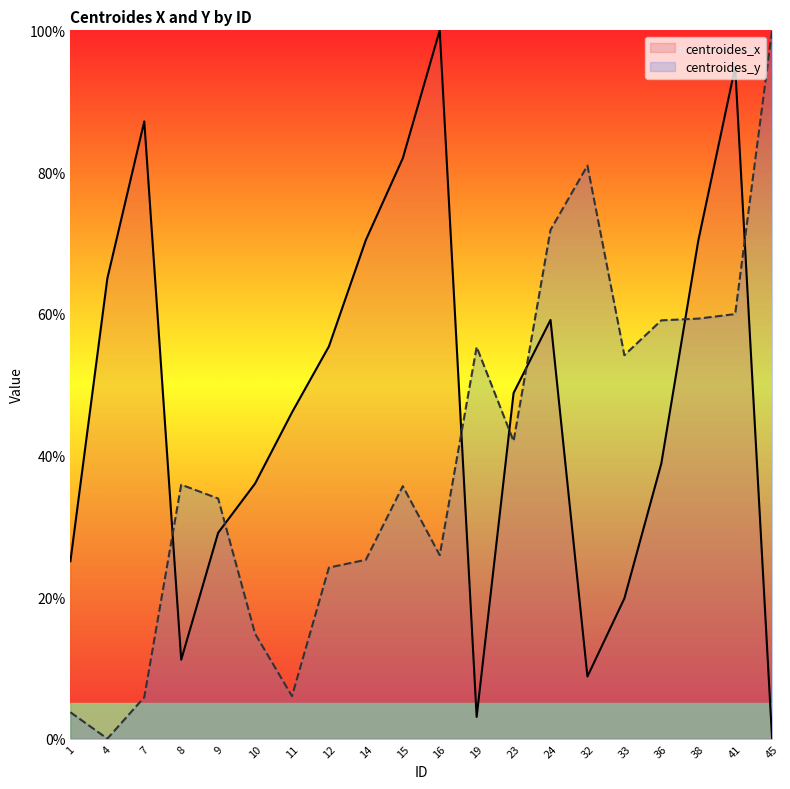

Reading left to right, what are all the values shown in this chart?

centroides_x: 1=25.1	4=65.0	7=87.1	8=11.1	9=29.1	10=36.0	11=46.1	12=55.4	14=70.4	15=81.9	16=100.0	19=3.1	23=48.8	24=59.1	32=8.8	33=19.8	36=38.8	38=70.3	41=94.8	45=0.0
centroides_y: 1=3.7	4=0.0	7=5.8	8=35.9	9=33.9	10=14.8	11=6.0	12=24.2	14=25.3	15=35.7	16=25.9	19=55.3	23=42.0	24=71.8	32=80.9	33=54.1	36=59.1	38=59.3	41=59.9	45=100.0